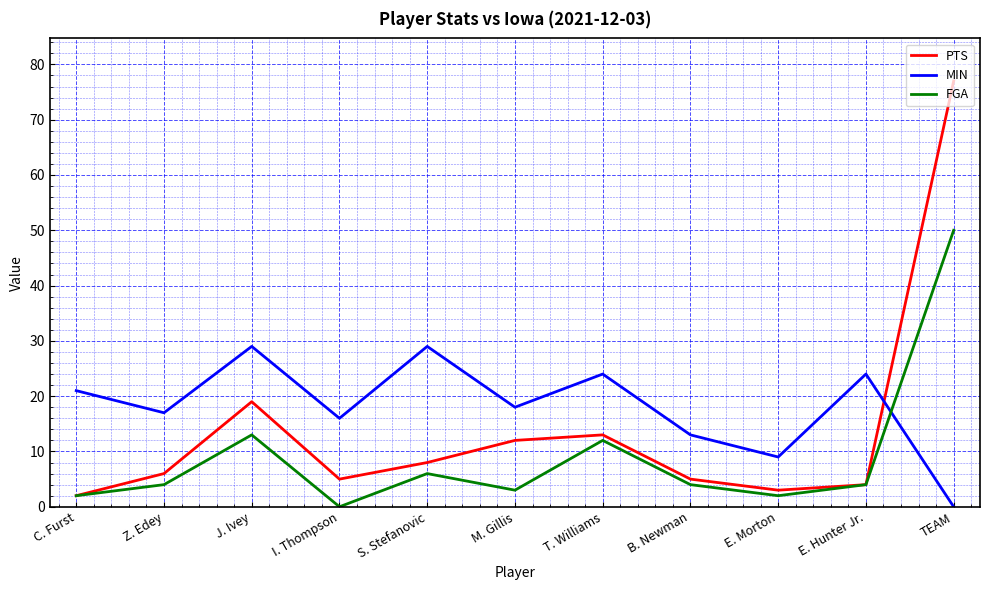

How many values in the MIN series are below 18?

5